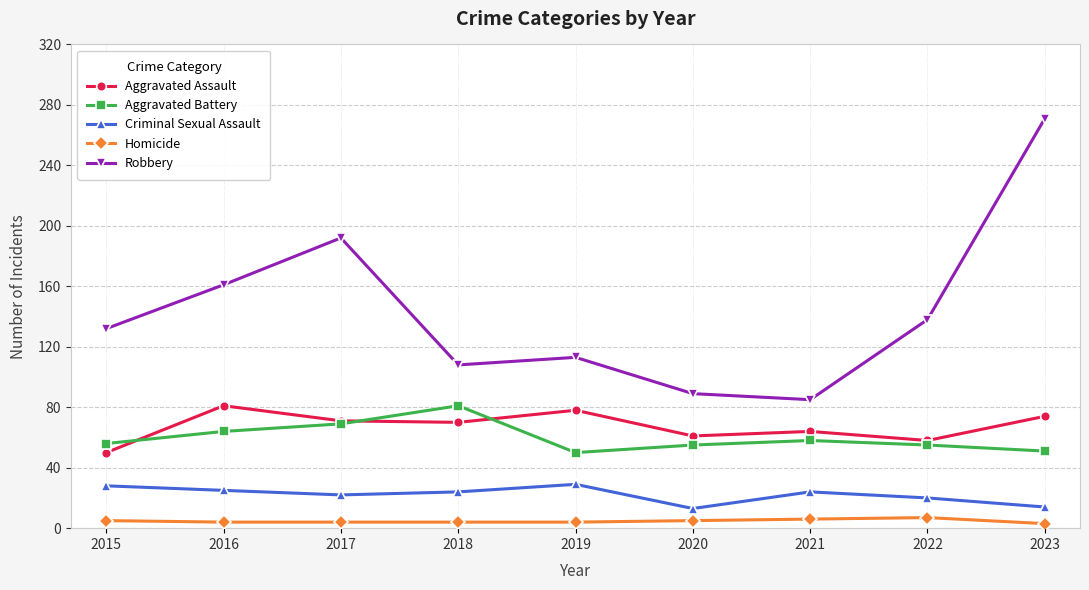

Between 2018 and 2019, which series saw the biggest shift?

Aggravated Battery